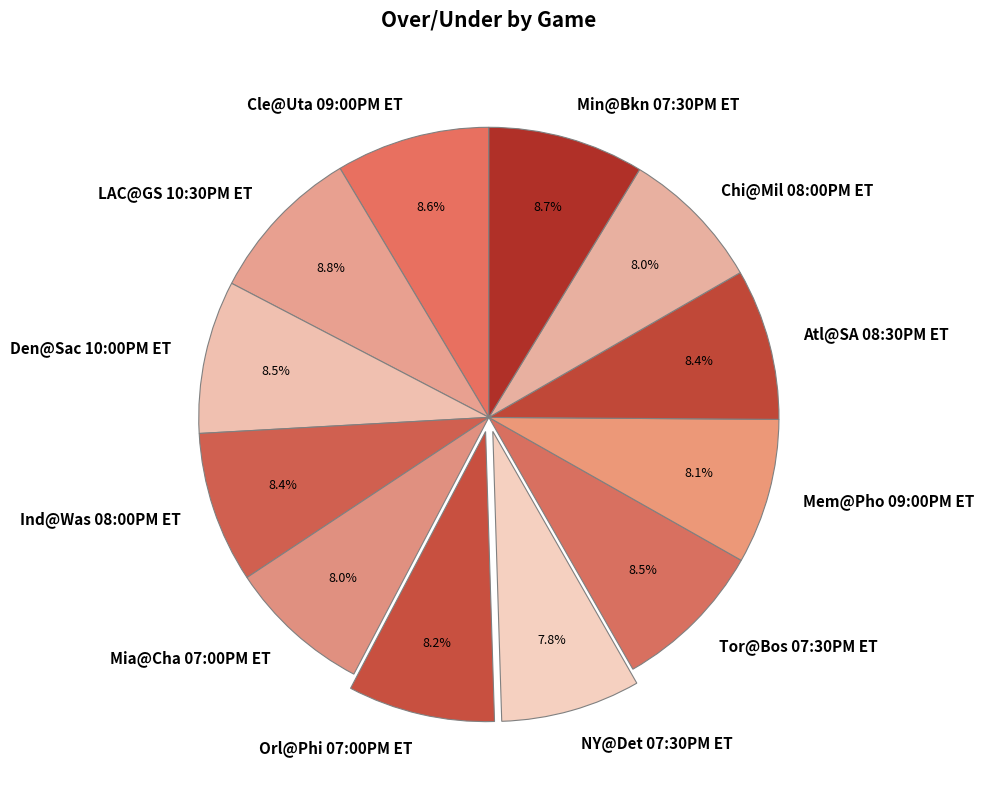

To the nearest percent, what is the combined percentage of LAC@GS 10:30PM ET and Chi@Mil 08:00PM ET?

17%